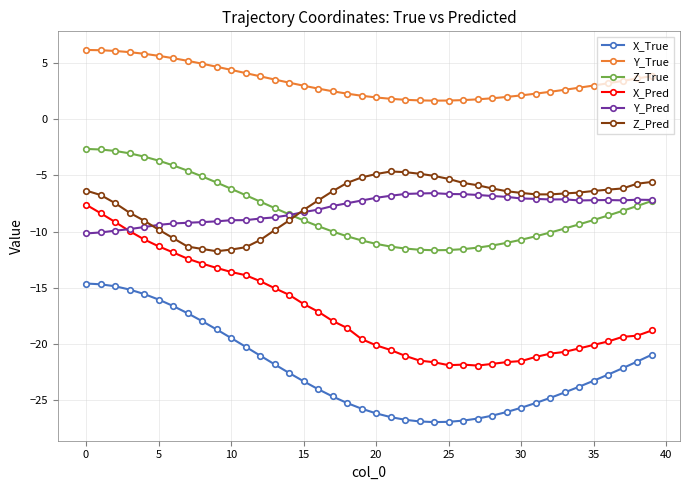

Count the number of categories in the chart.

40